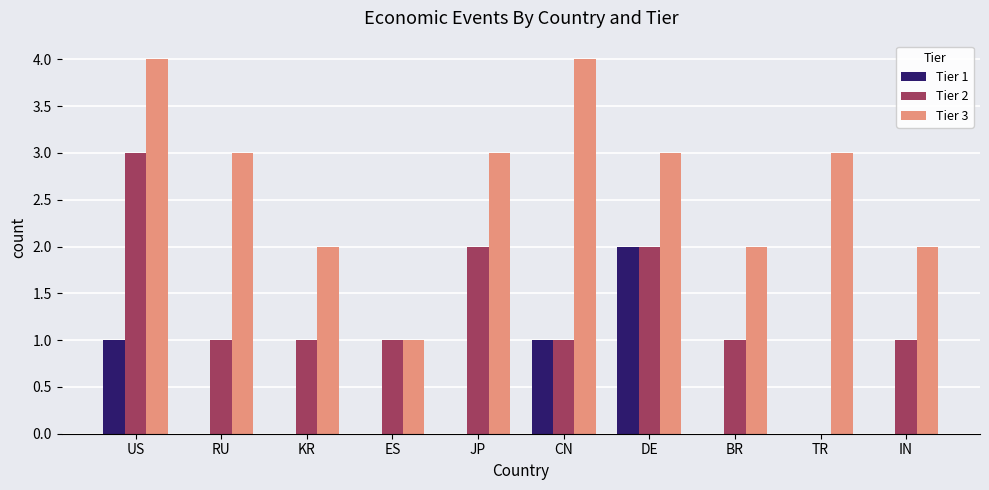

What are all the series names shown in the legend?

Tier 1, Tier 2, Tier 3